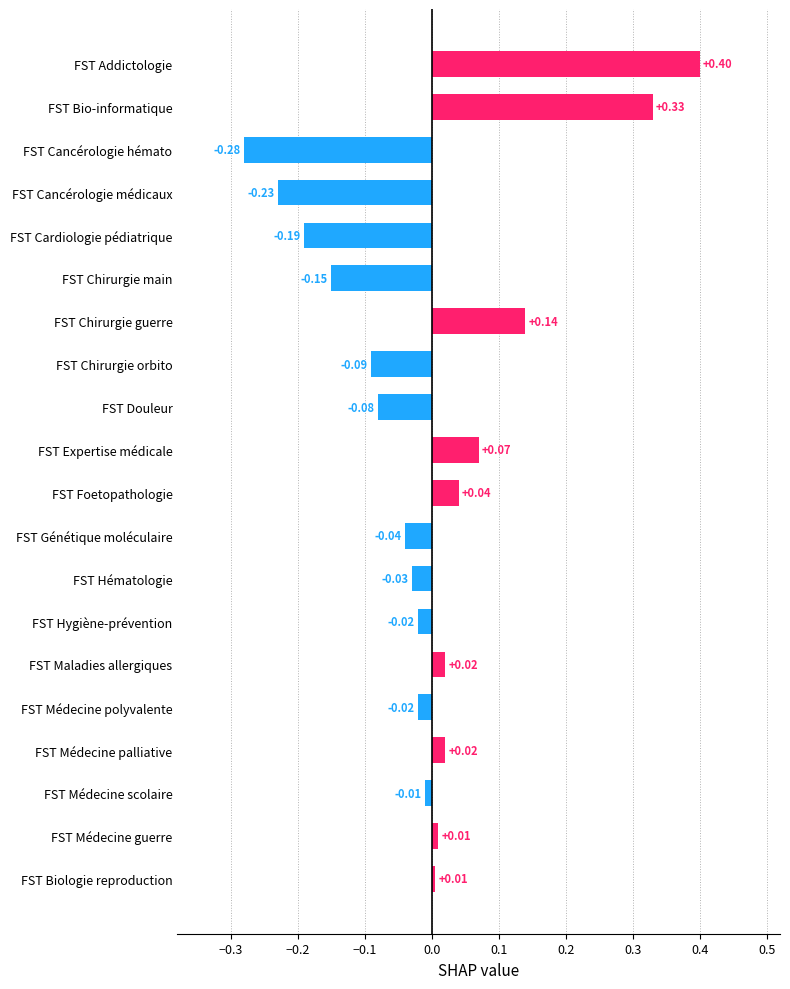

How many values exceed 0?

9